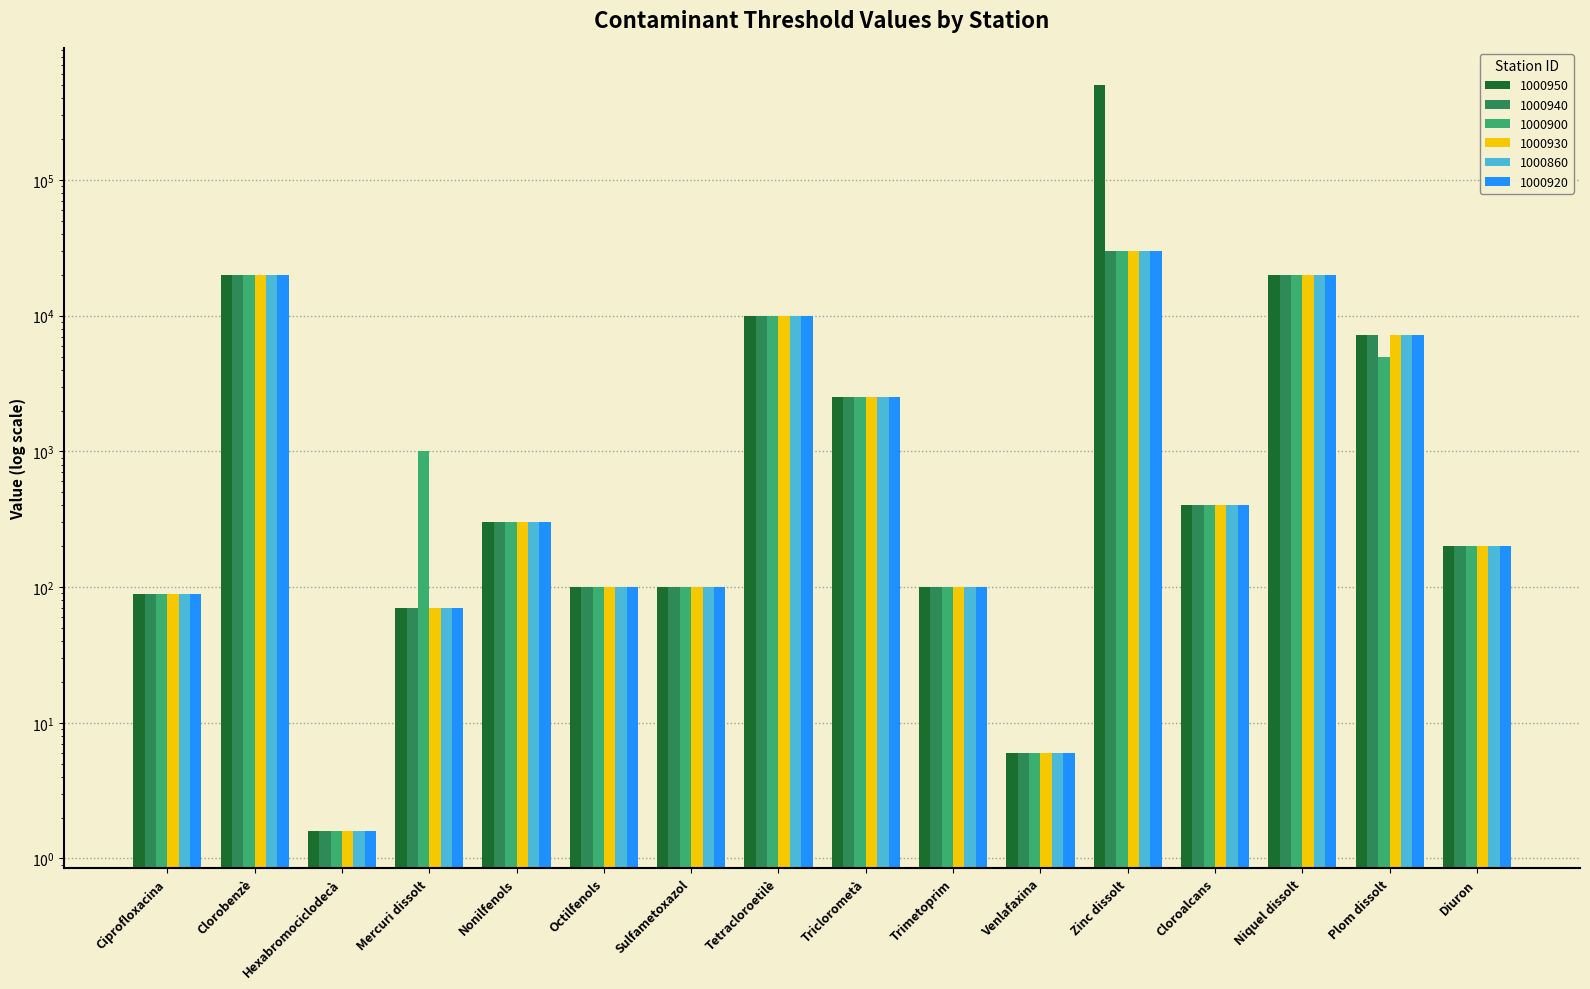

Reading left to right, extract all data points from this chart.

1000950: 89.0	20000.0	1.6	70.0	300.0	100.0	100.0	10000.0	2500.0	100.0	6.0	500000.0	400.0	20000.0	7200.0	200.0
1000940: 89.0	20000.0	1.6	70.0	300.0	100.0	100.0	10000.0	2500.0	100.0	6.0	30000.0	400.0	20000.0	7200.0	200.0
1000900: 89.0	20000.0	1.6	1000.0	300.0	100.0	100.0	10000.0	2500.0	100.0	6.0	30000.0	400.0	20000.0	5000.0	200.0
1000930: 89.0	20000.0	1.6	70.0	300.0	100.0	100.0	10000.0	2500.0	100.0	6.0	30000.0	400.0	20000.0	7200.0	200.0
1000860: 89.0	20000.0	1.6	70.0	300.0	100.0	100.0	10000.0	2500.0	100.0	6.0	30000.0	400.0	20000.0	7200.0	200.0
1000920: 89.0	20000.0	1.6	70.0	300.0	100.0	100.0	10000.0	2500.0	100.0	6.0	30000.0	400.0	20000.0	7200.0	200.0